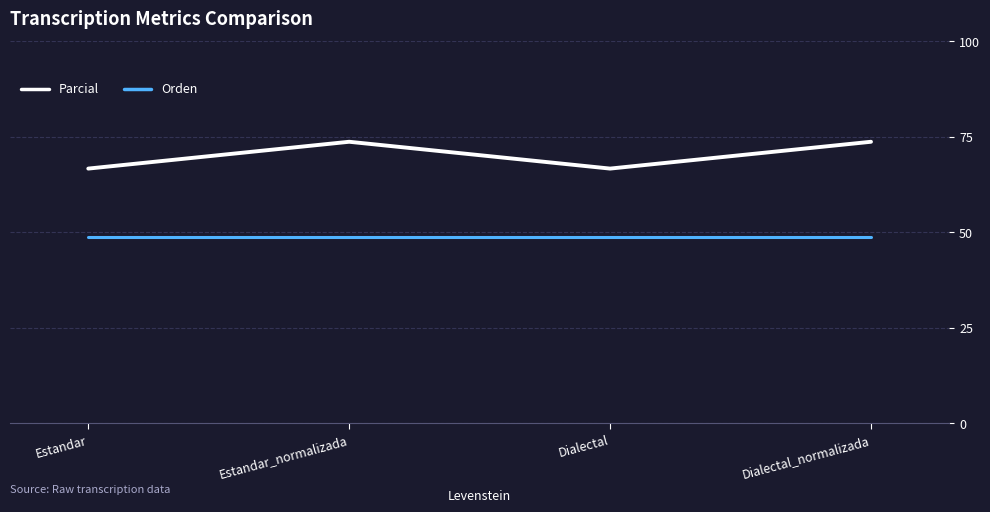

Which series has the widest spread of values?

Parcial